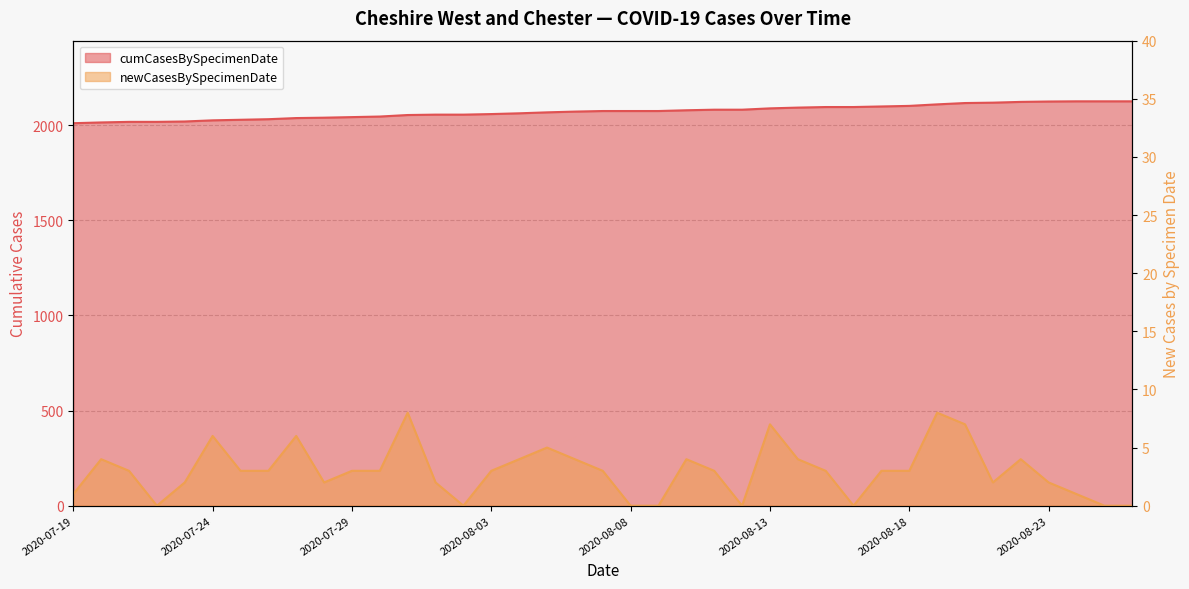

What is the average value?

2071